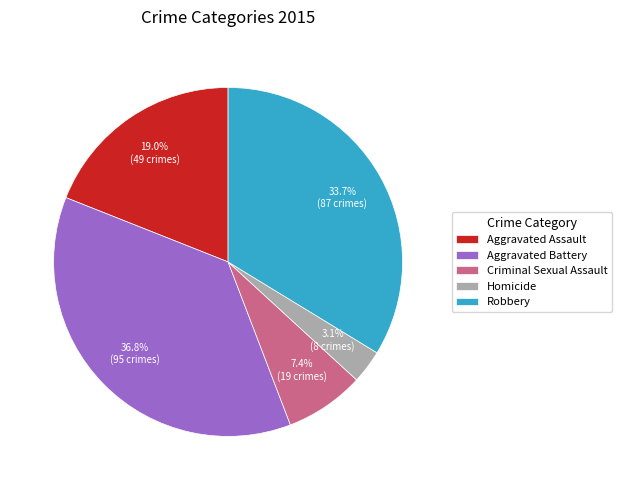

What portion of the pie excludes Homicide?

96.9%